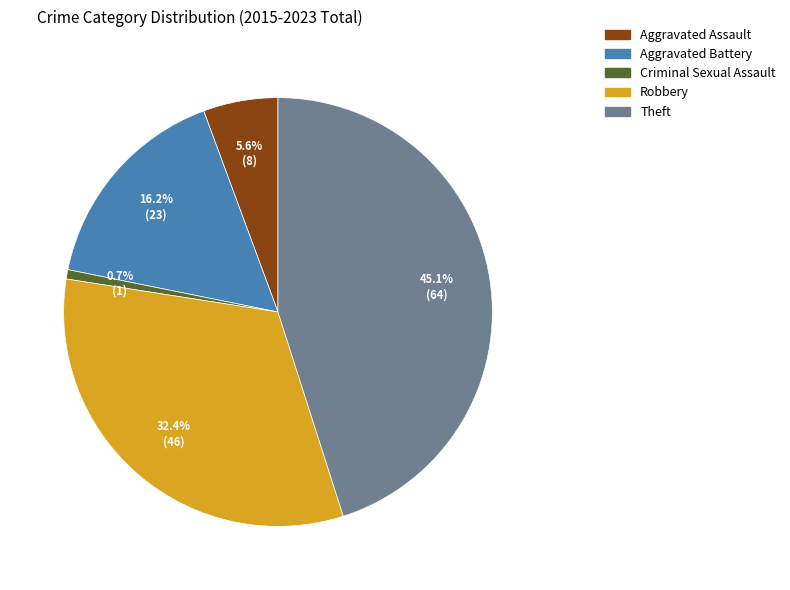

To the nearest percent, what is the difference between the largest and smallest slice percentages?

44%